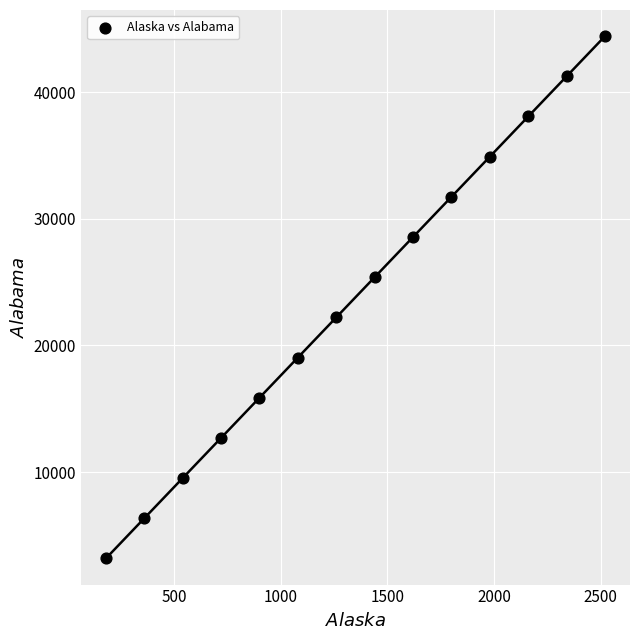

What is the range of Y values (max minus min)?

41249